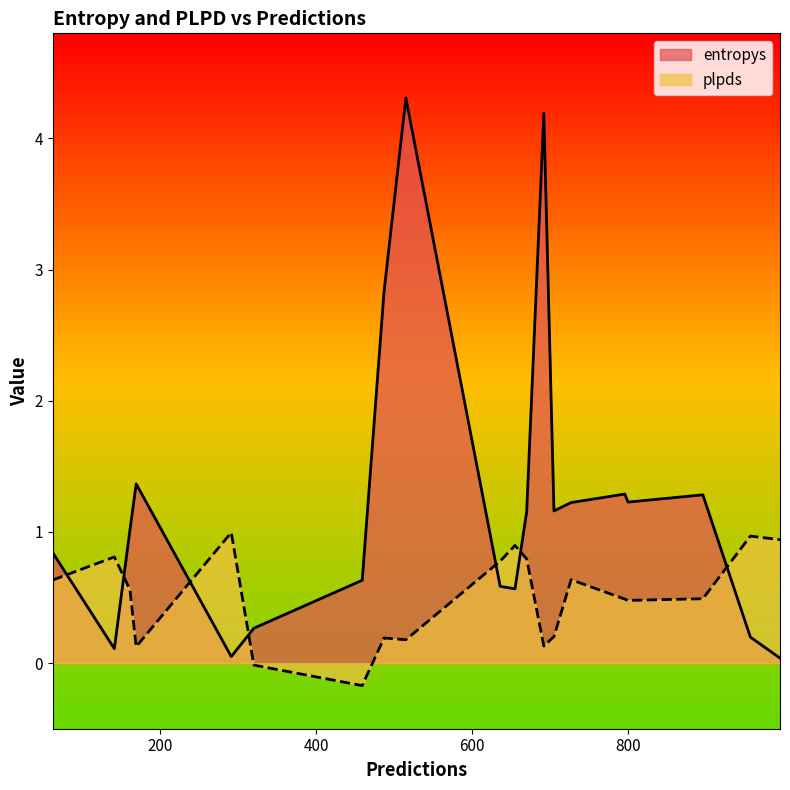

How many values in the entropys series exceed 1?

11